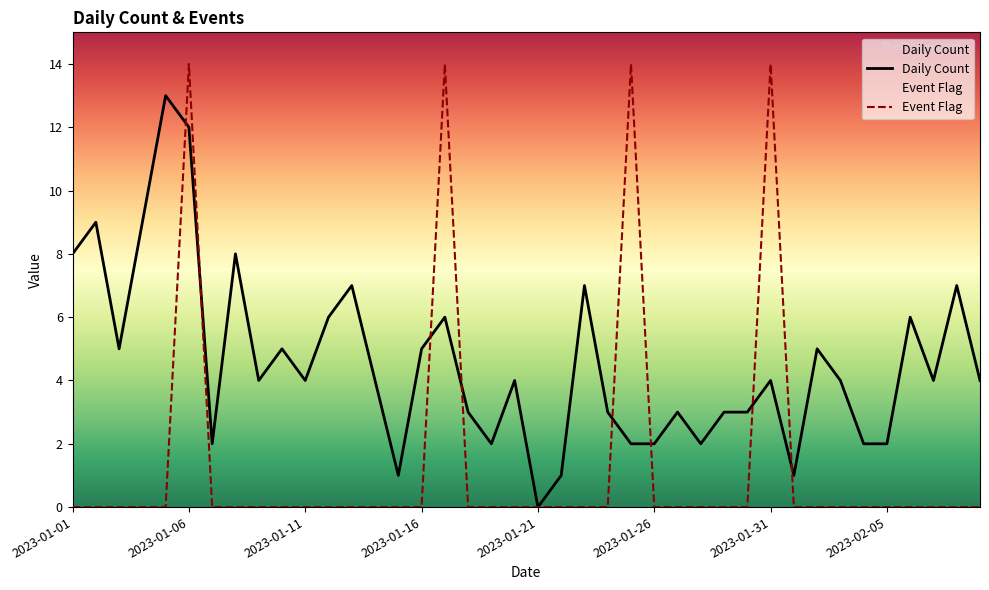

At which label does Daily Count reach its minimum?

2023-01-21